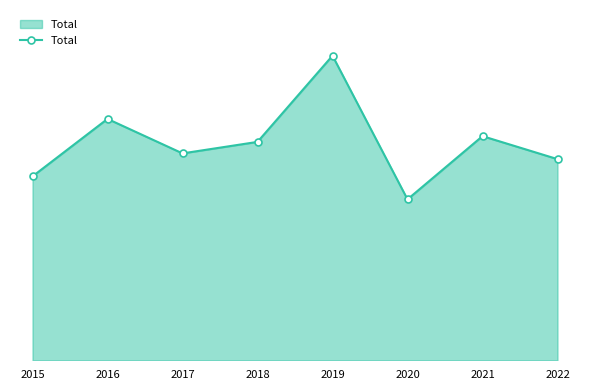

At which label does the data first exceed 38?

2016